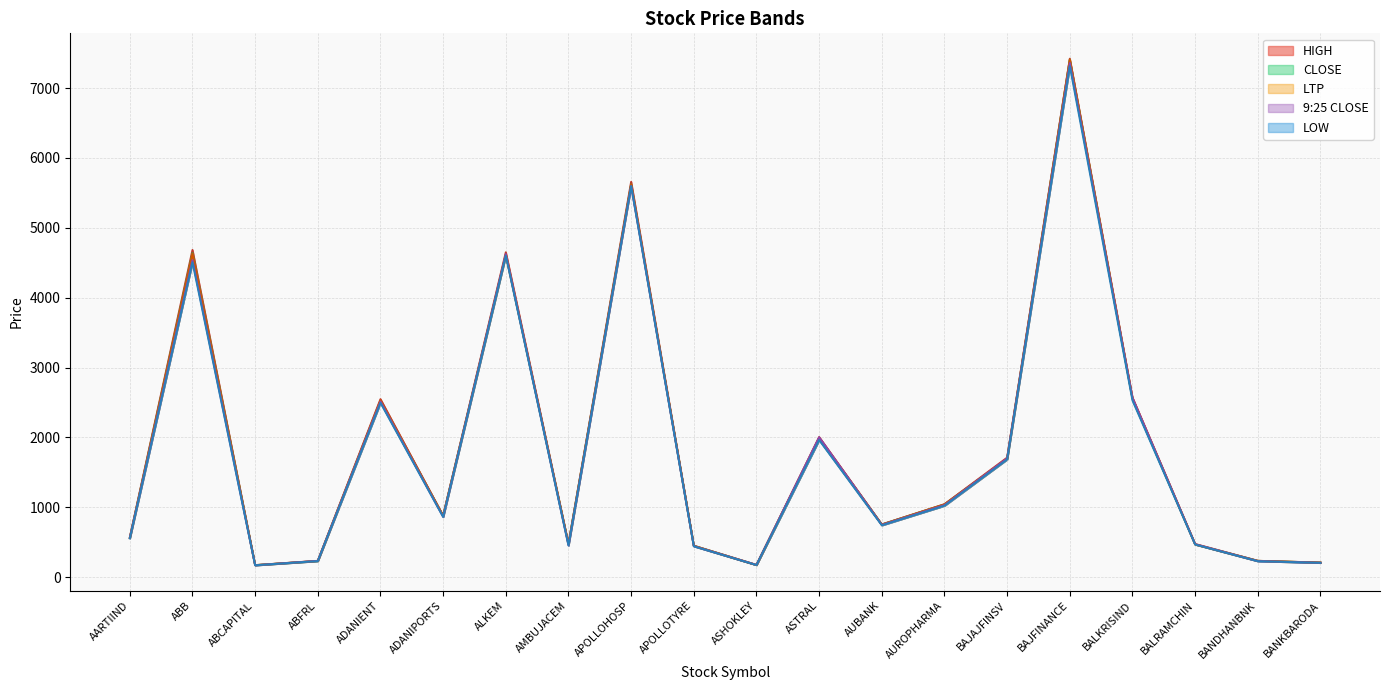

What is the sum of all HIGH values?

36930.3